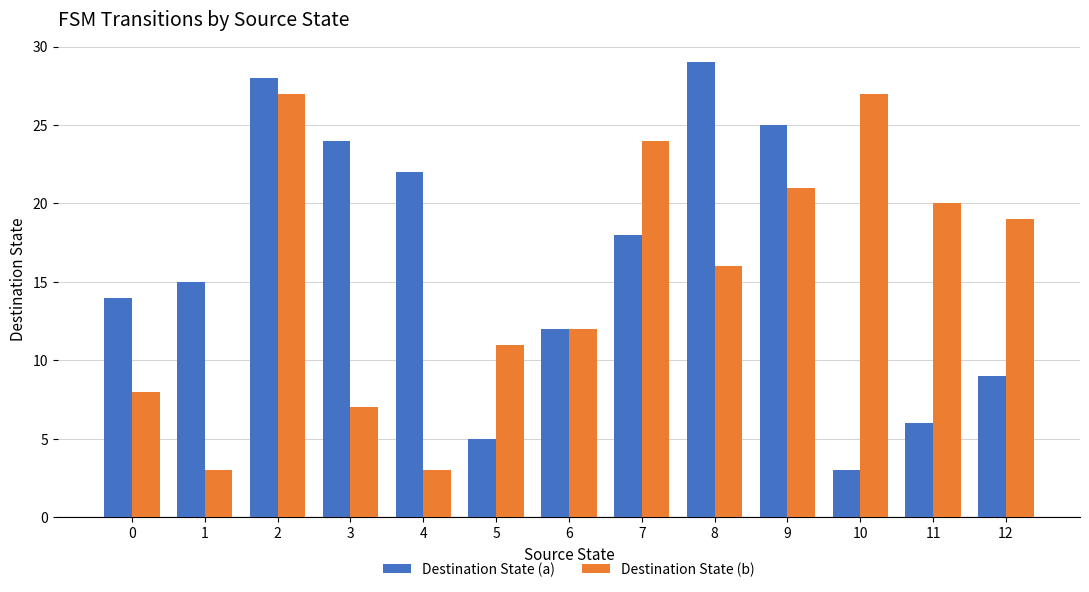

What are all the series names shown in the legend?

Destination State (a), Destination State (b)